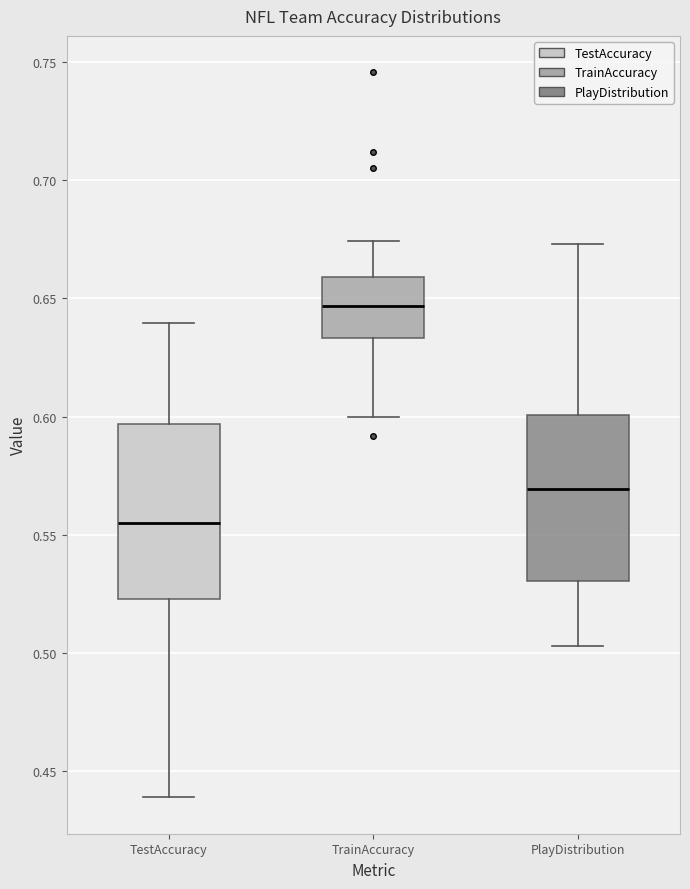

Reading left to right, read every box against the y-axis: the position of its median line, the range the box covers, and the ends of its whiskers. The values are not printed on the chart, so give them approximately, as read against the axis.

TestAccuracy: median 0.555, box 0.525 to 0.595, whiskers 0.440 to 0.640
TrainAccuracy: median 0.645, box 0.635 to 0.660, whiskers 0.600 to 0.675
PlayDistribution: median 0.570, box 0.530 to 0.600, whiskers 0.505 to 0.675